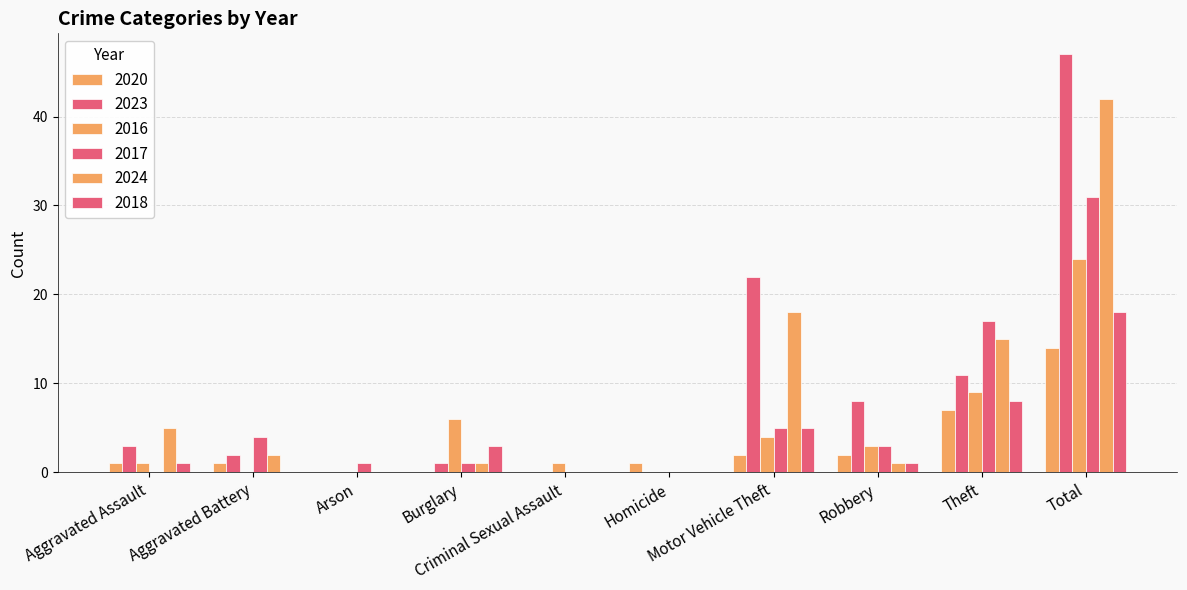

Does the chart contain stacked bars?

No